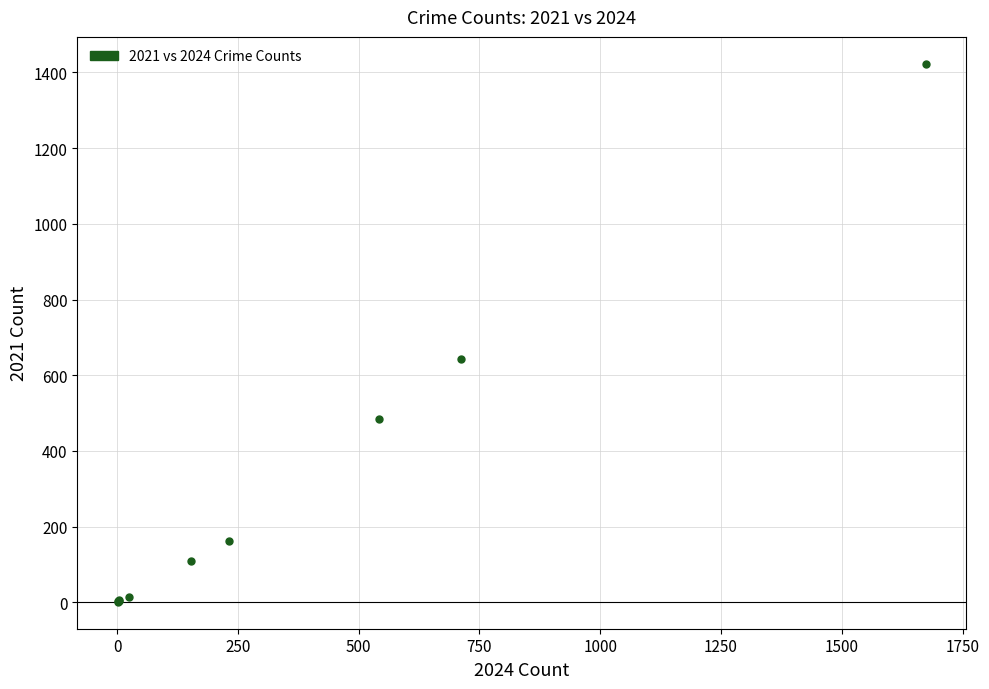

What Y value in the scatter plot is closest to 712?

642